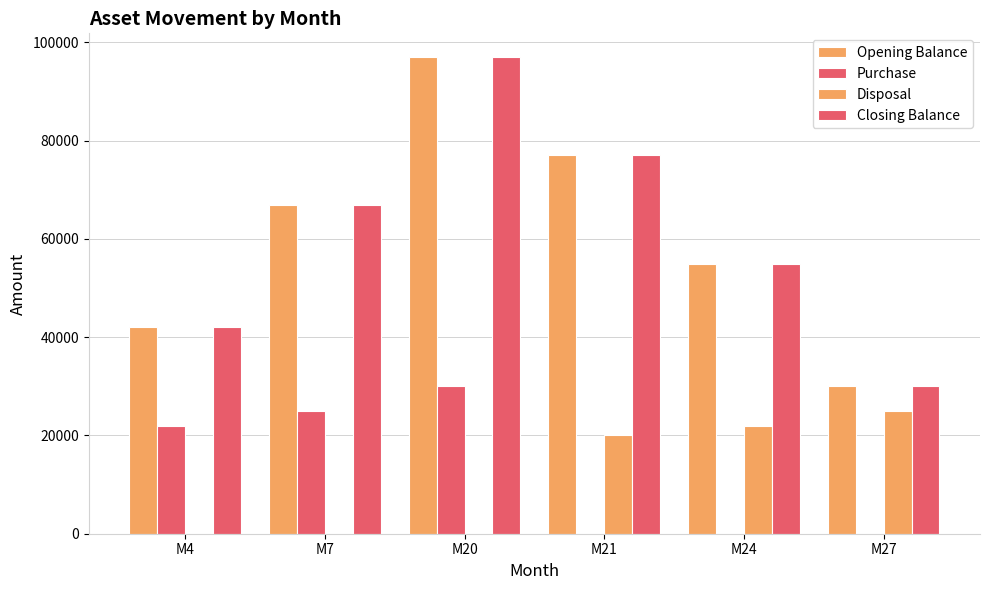

What is the difference between the second highest and minimum values in the Opening Balance series?

47000